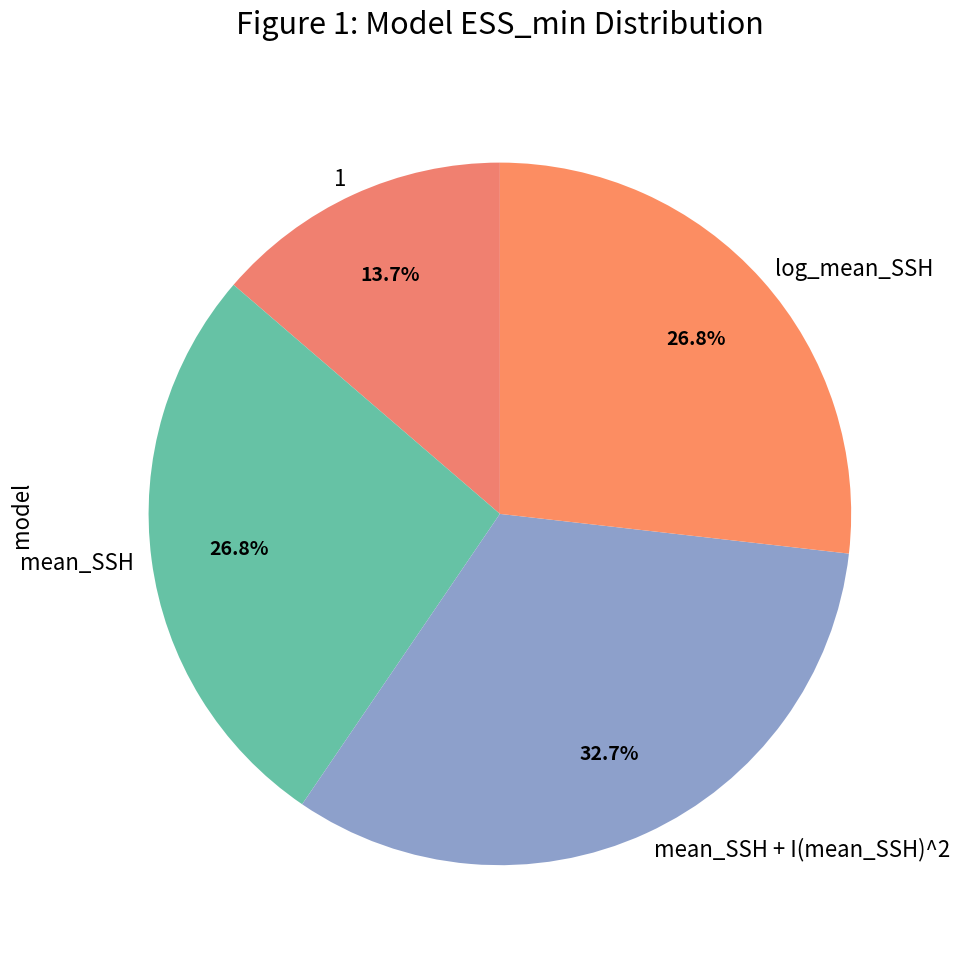

Count the number of slices in the pie.

4